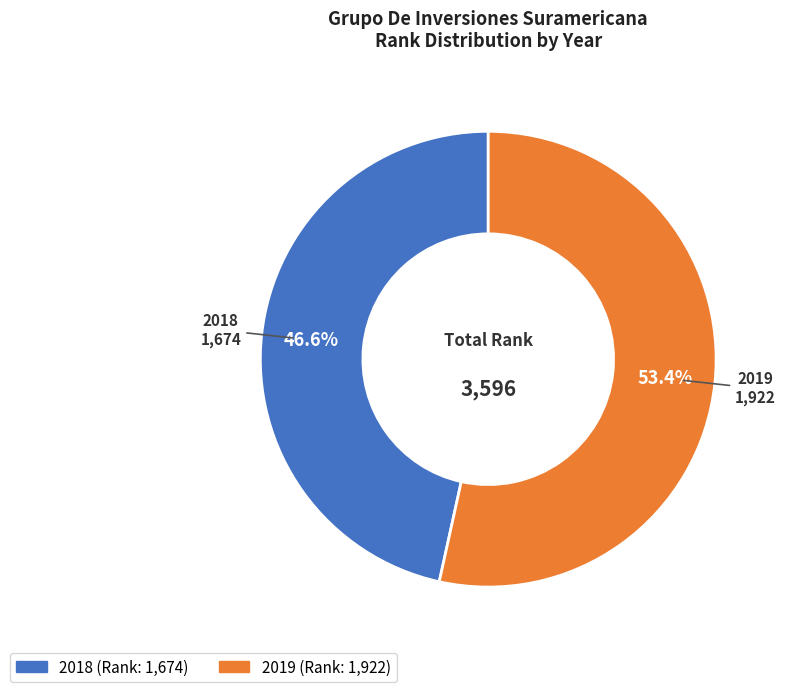

To the nearest percent, what percentage of the pie is 2019?

53%